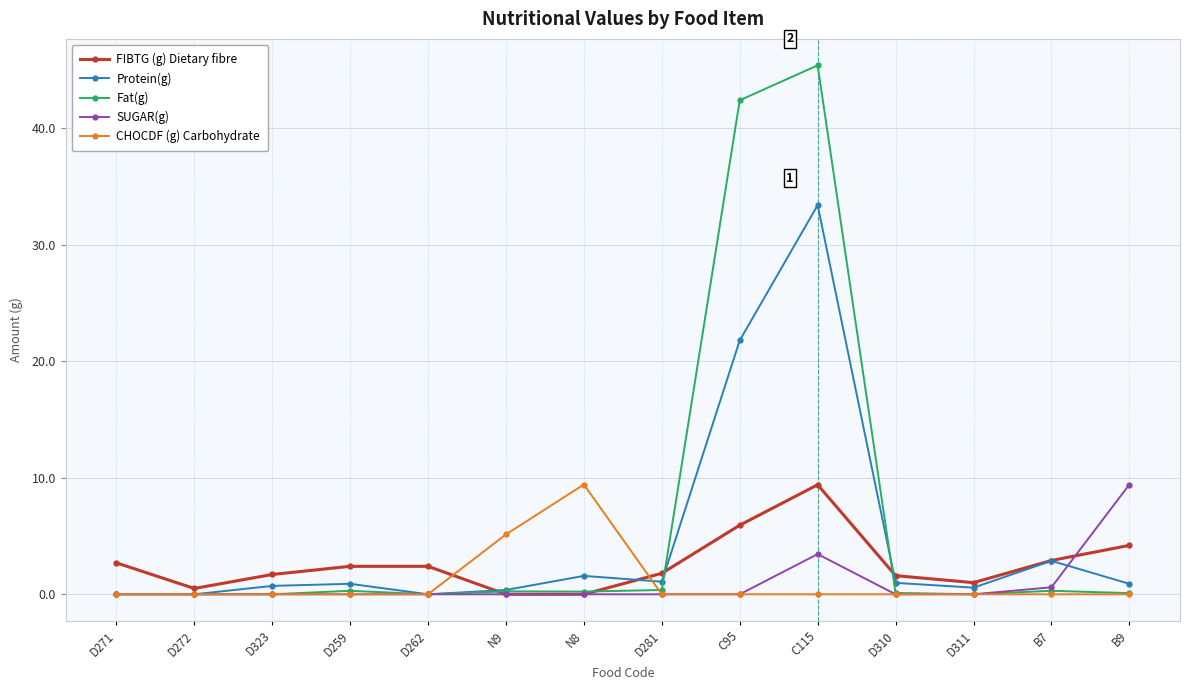

The CHOCDF (g) Carbohydrate series shows 0.0 at D281. True or false?

True